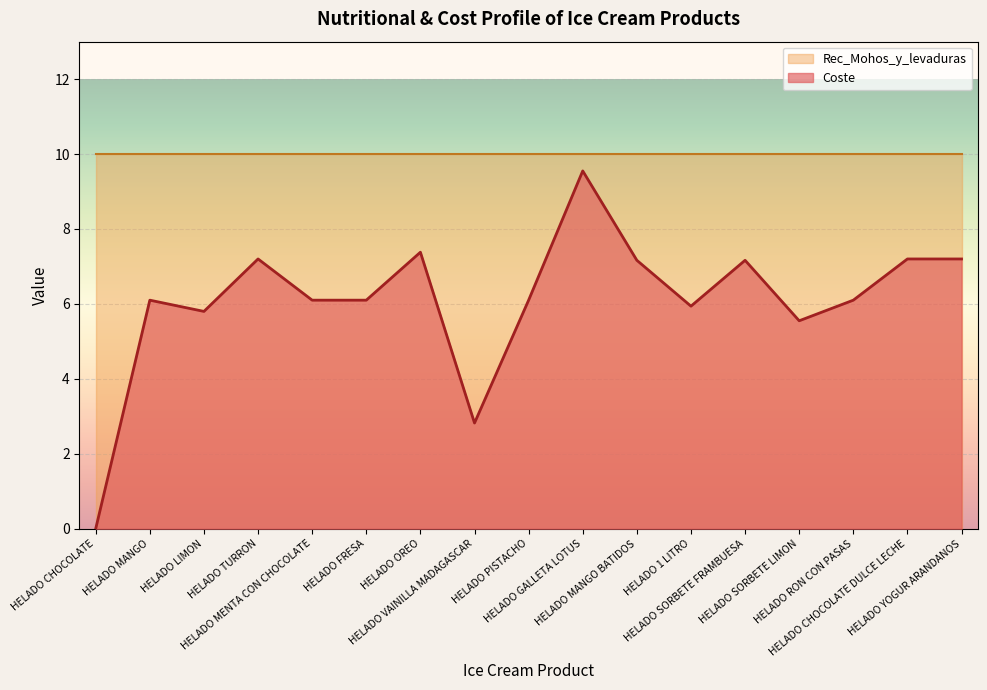

How many values are above zero?

16